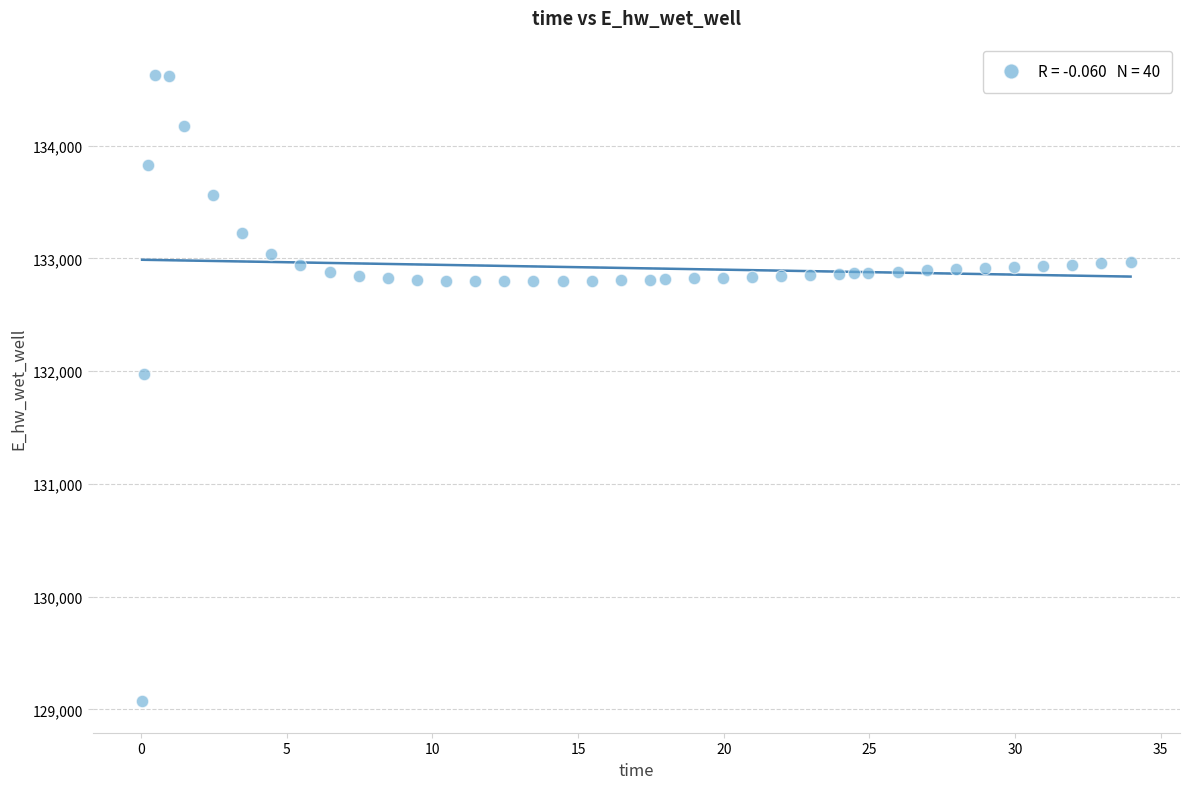

What is the range of X values (max minus min)?

33.9